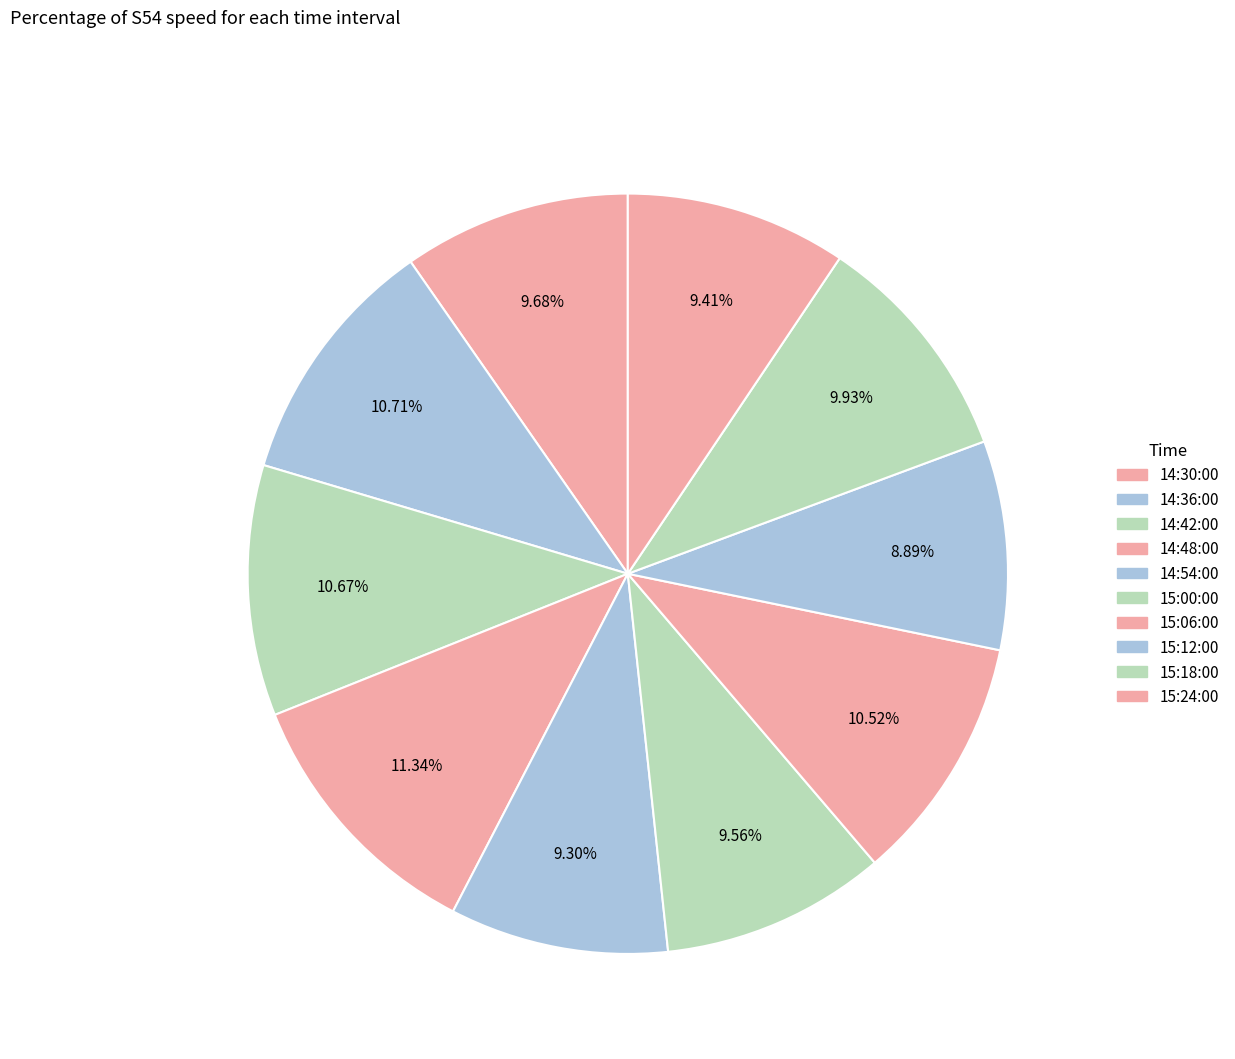

What is the smallest slice in the pie chart?

15:12:00